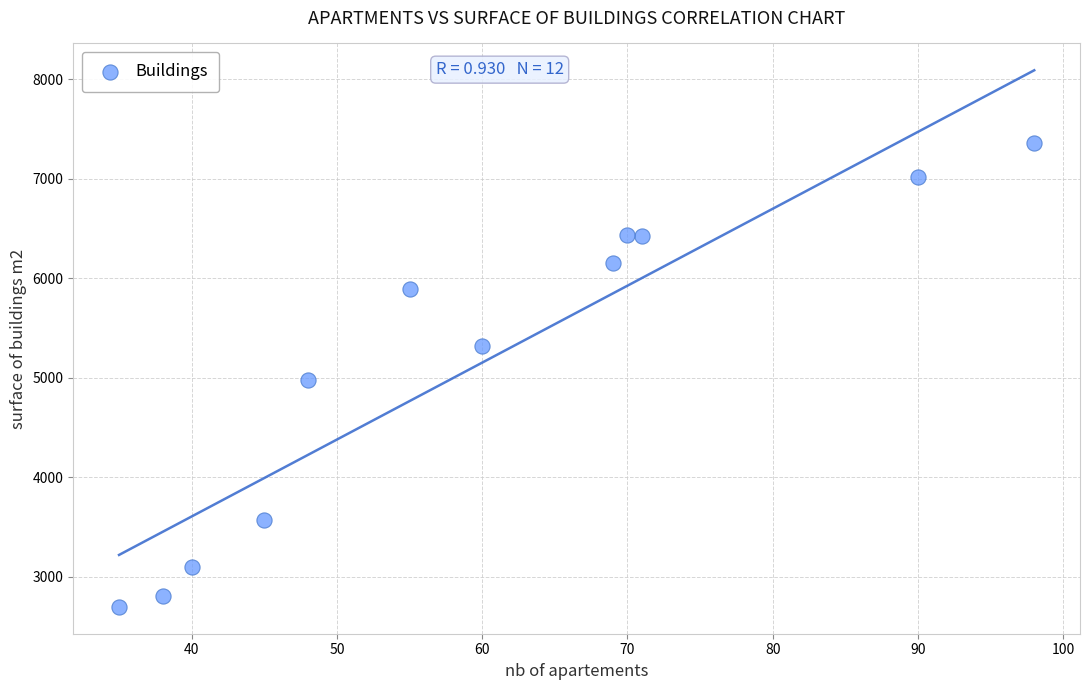

What is the average X value?

60